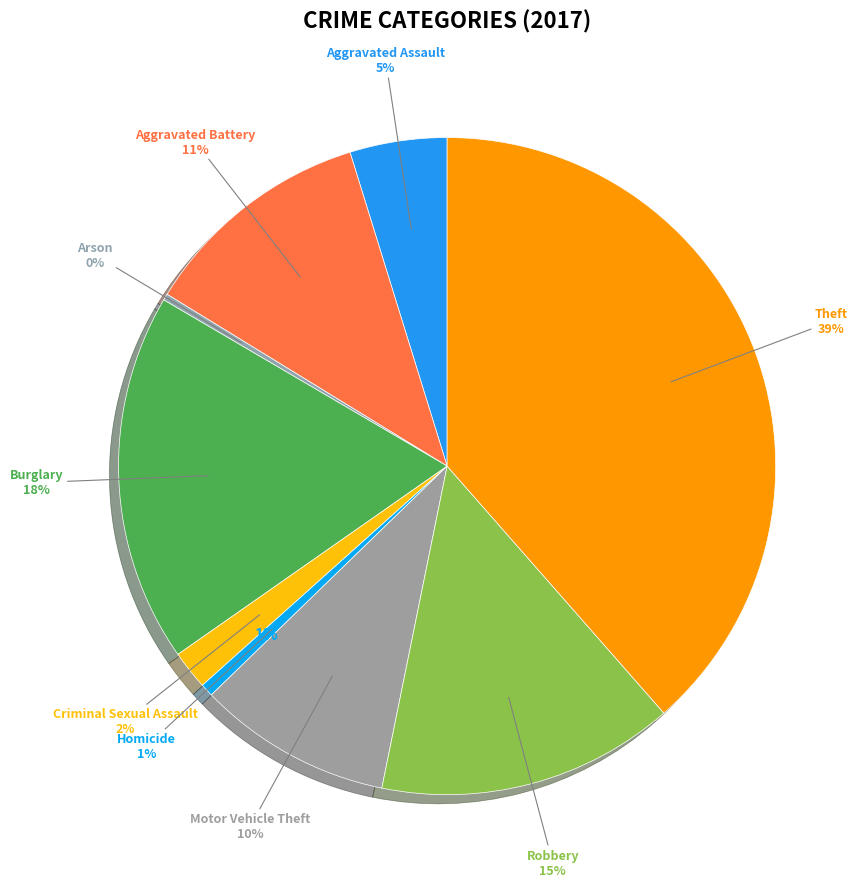

Is Motor Vehicle Theft the majority of the pie?

No